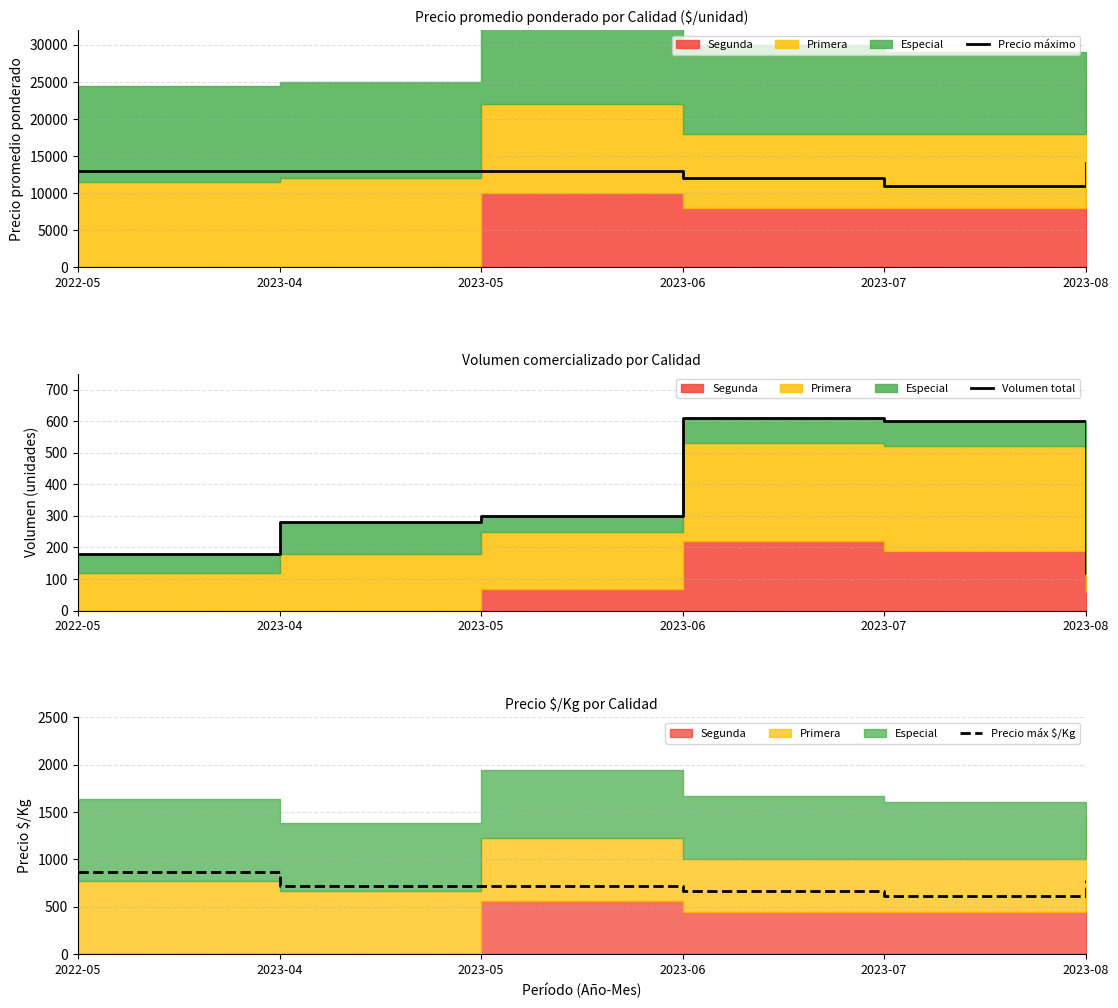

At which label does Precio máximo reach its peak?

2023-08